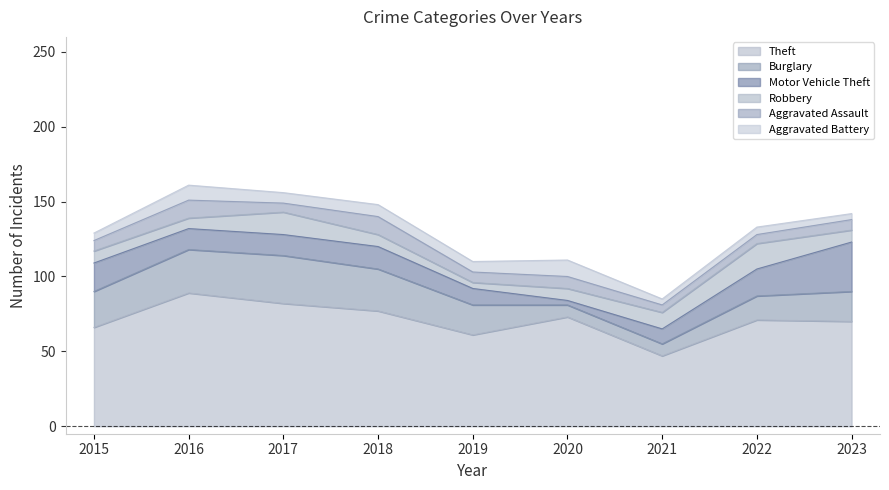

Is it true that Motor Vehicle Theft equals 3 at 2020?

True